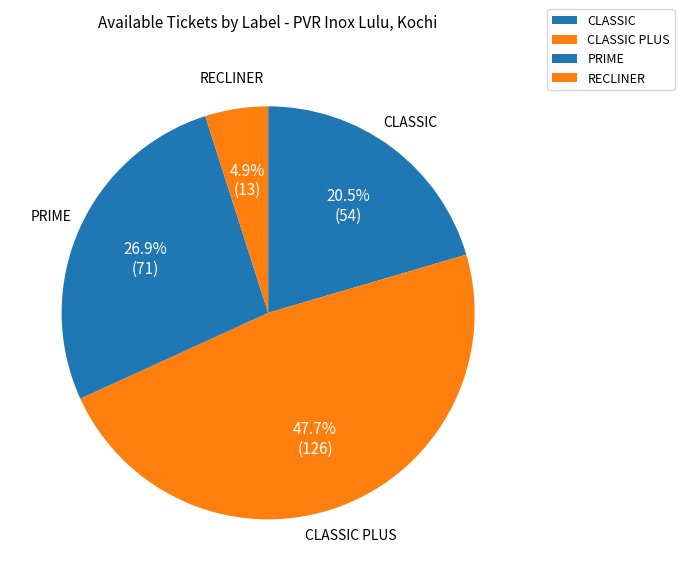

Is RECLINER the majority of the pie?

No